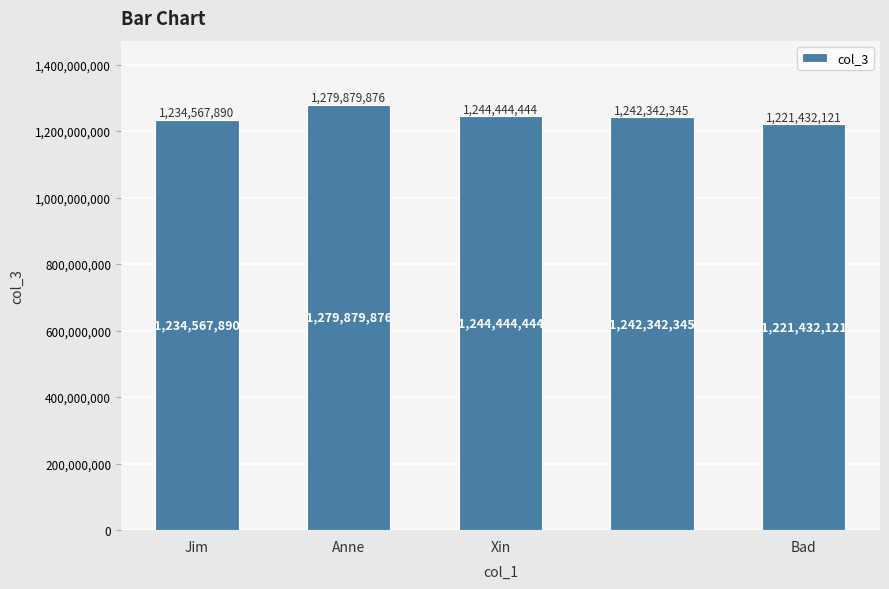

What is the minimum value shown in the chart?

1221432121